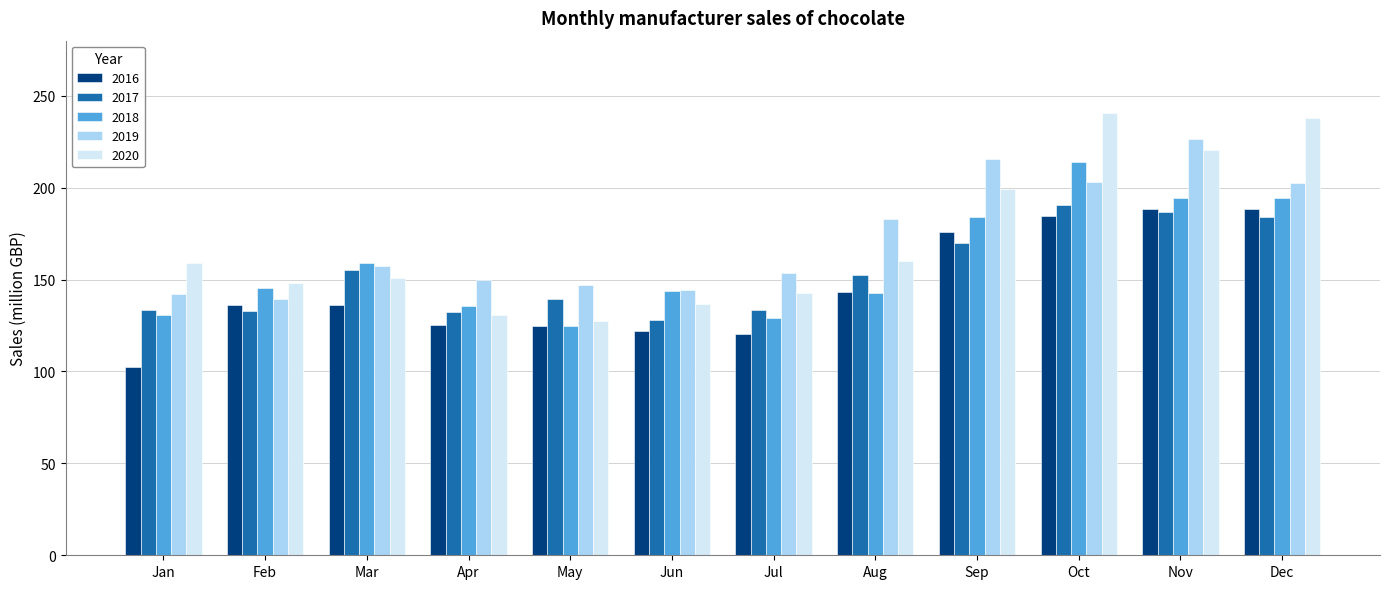

What is the difference between the second highest and second lowest values in the 2018 series?

65.7